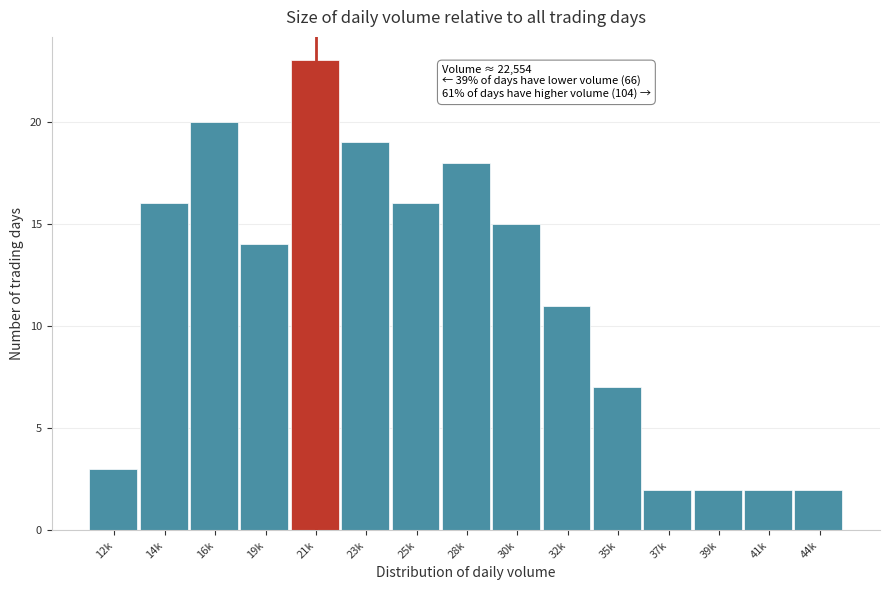

Reading right to left, transcribe all the data shown in this chart.

2	2	2	2	7	11	15	18	16	19	23	14	20	16	3